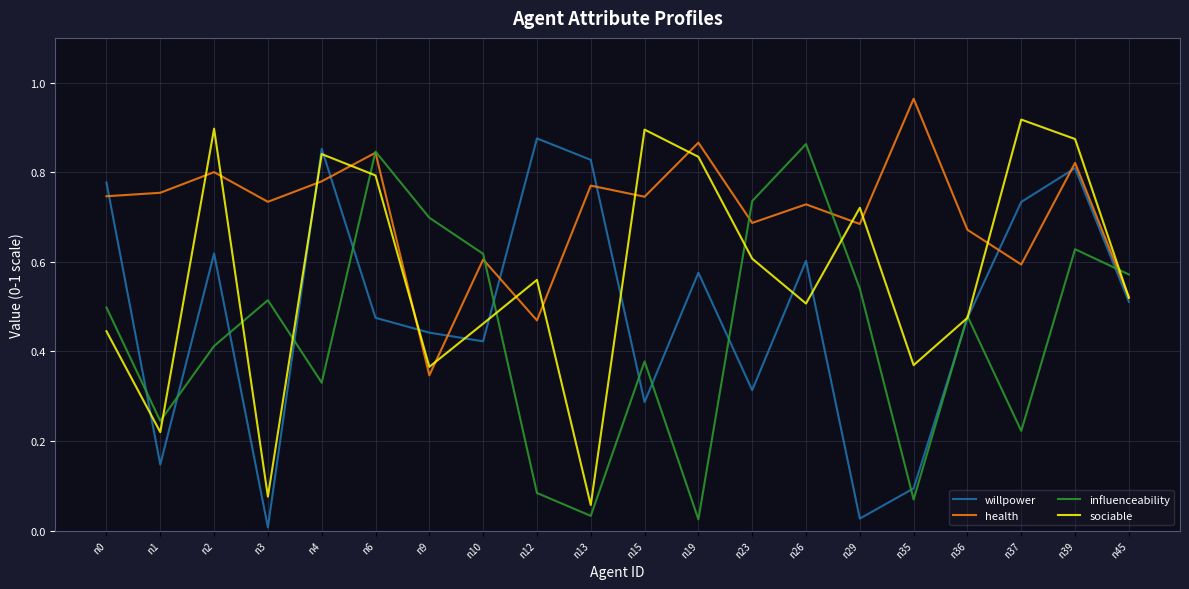

The value of influenceability at n9 is 0.4. True or false?

False